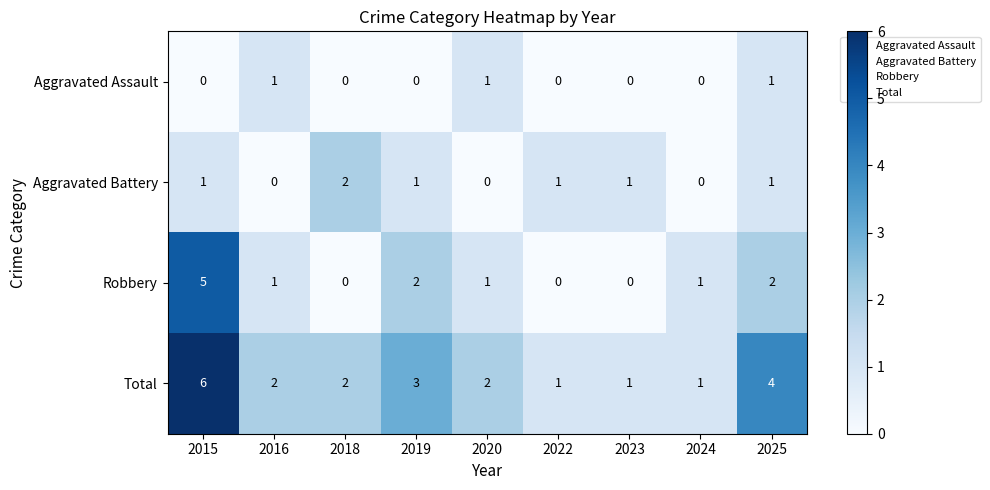

Between 2015 and 2025, which series saw the biggest shift?

Robbery